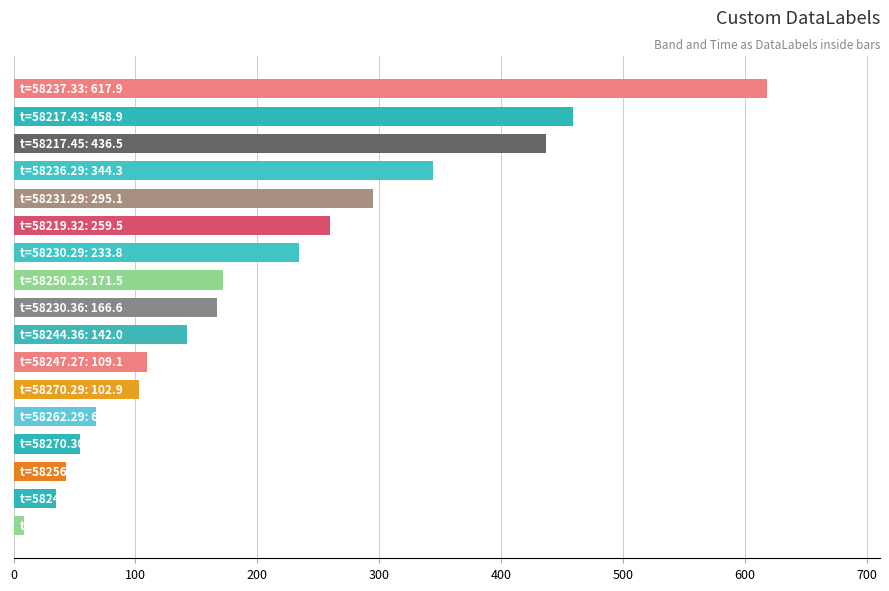

What is the greatest value displayed?

617.9